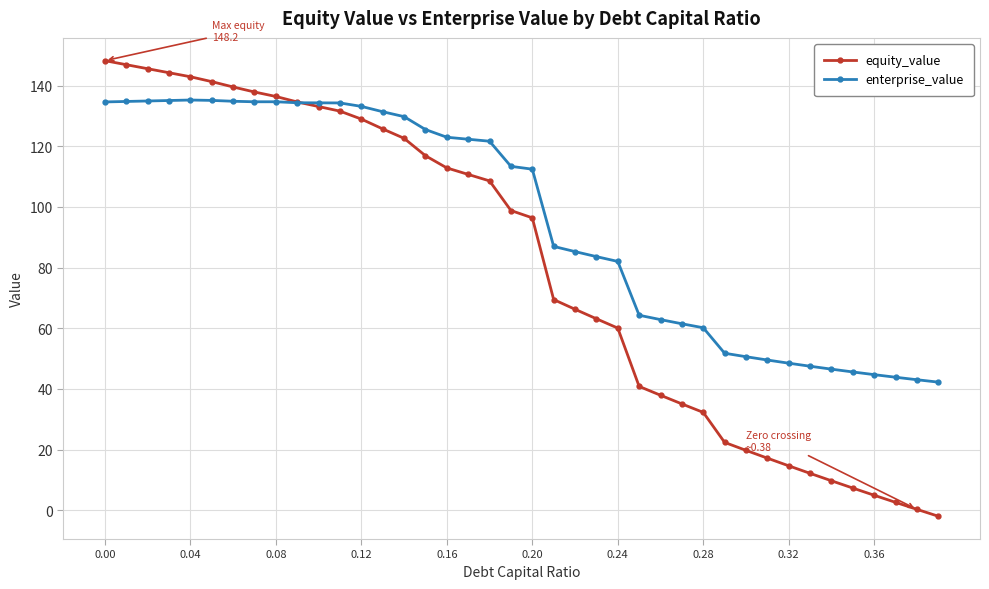

How many times do enterprise_value and equity_value cross each other?

1